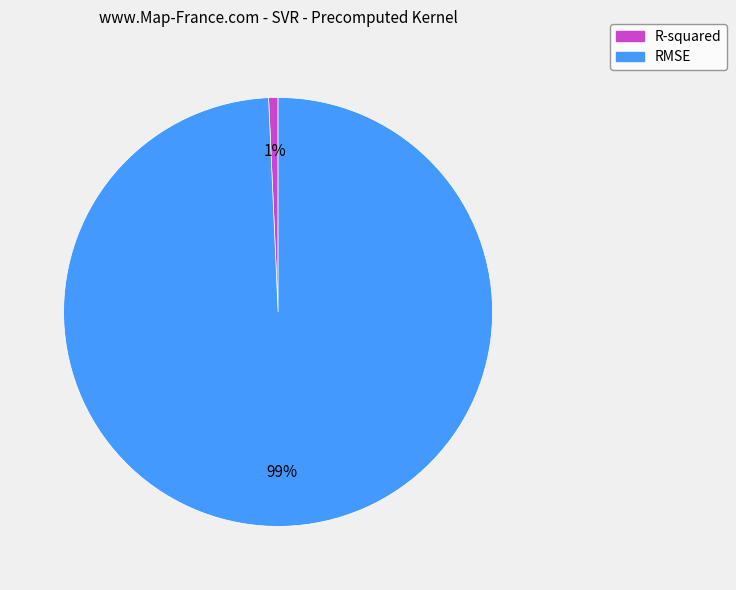

To the nearest percent, what portion does R-squared represent?

1%